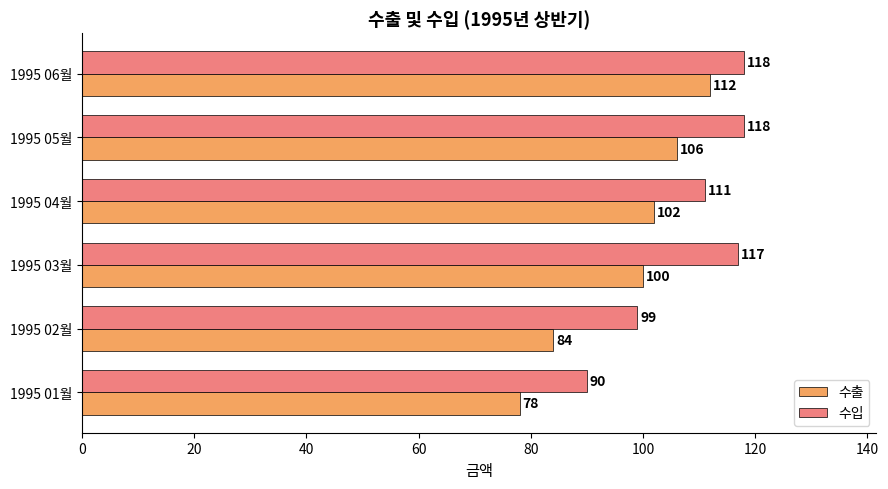

What are all the series names shown in the legend?

수출, 수입